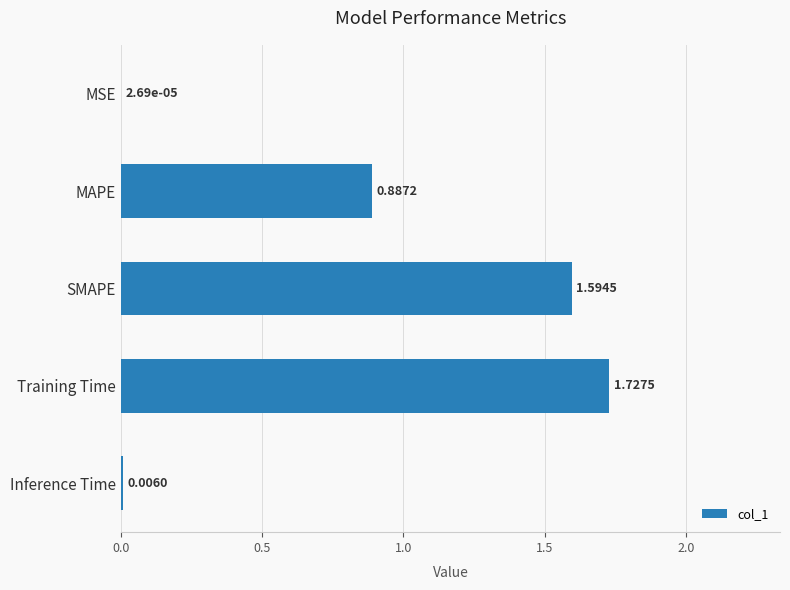

Between MAPE and Inference Time, which is larger?

MAPE